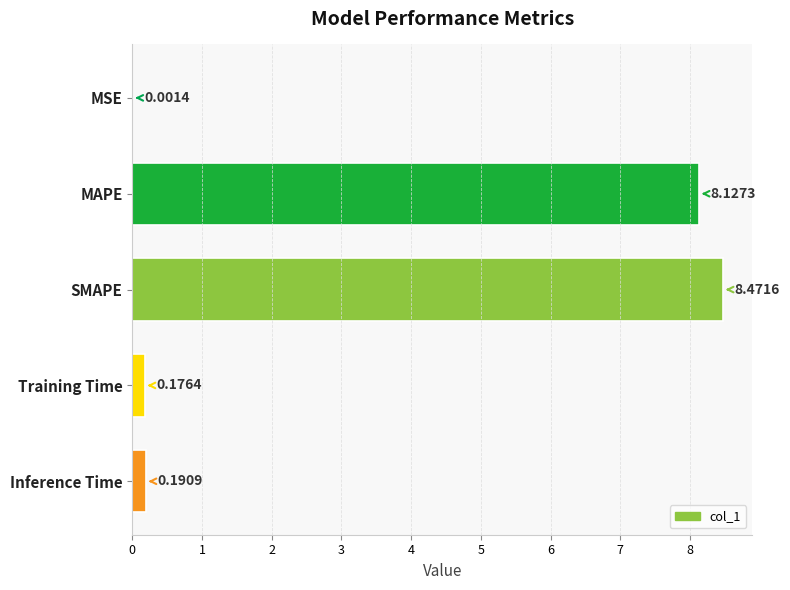

What is the change in value from SMAPE to Training Time?

-8.3